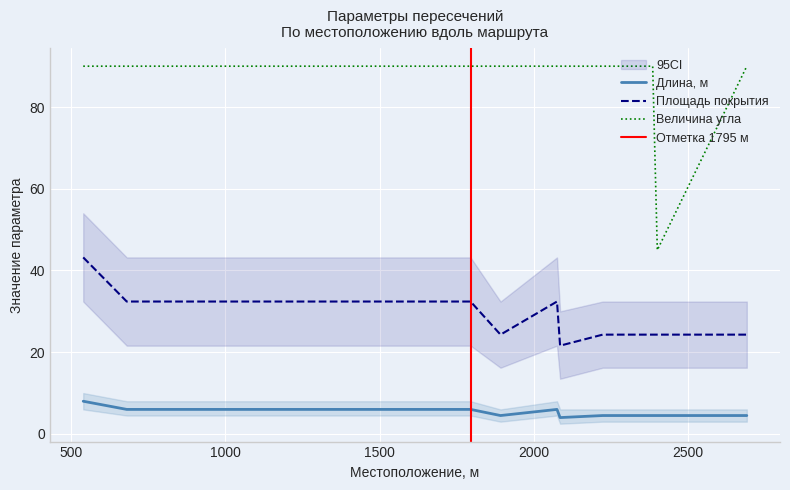

What are all the series names shown in the legend?

Длина, м, Площадь покрытия, Величина угла